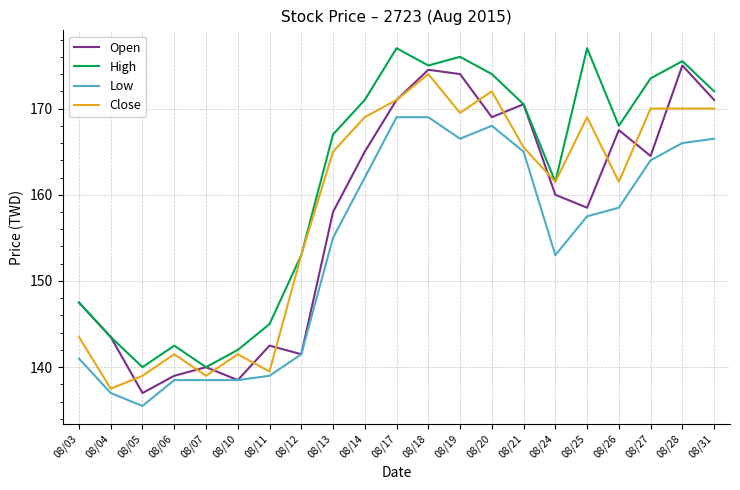

Does the chart have visible grid lines?

Yes